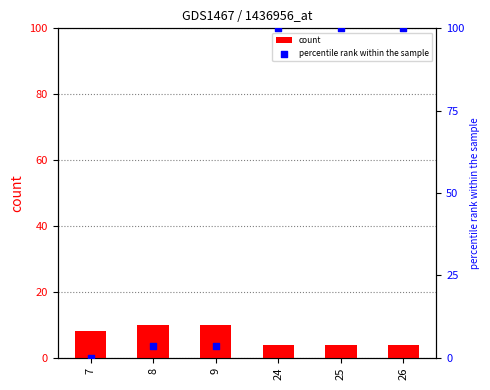

Which series reaches the minimum Y coordinate?

percentile rank within the sample